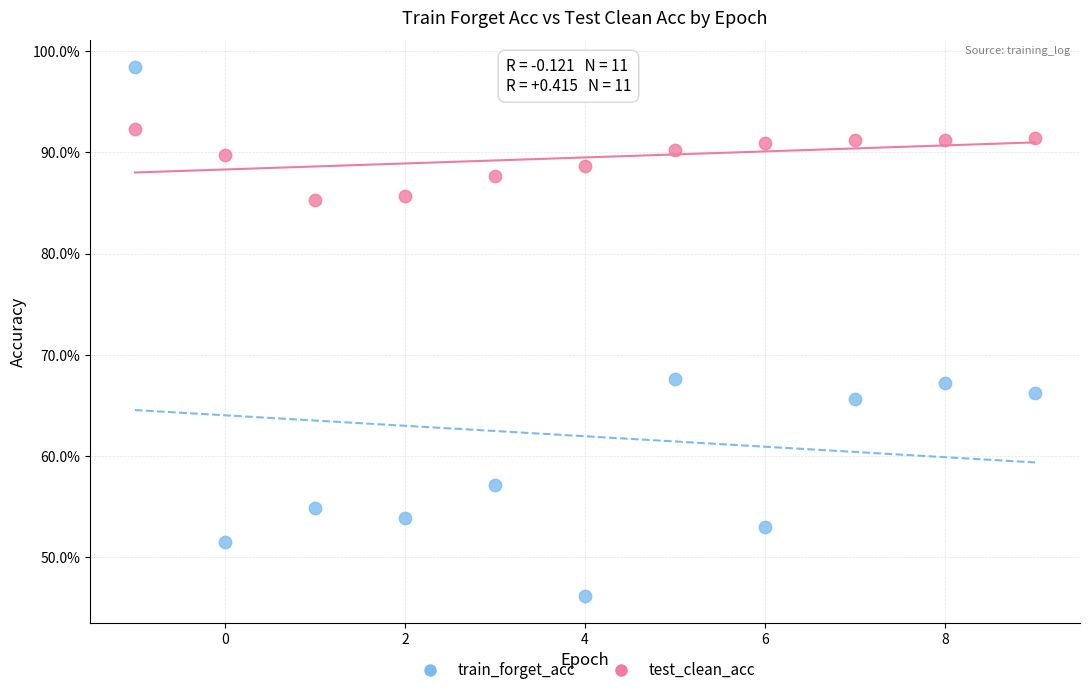

Which series has the widest spread of Y values?

train_forget_acc